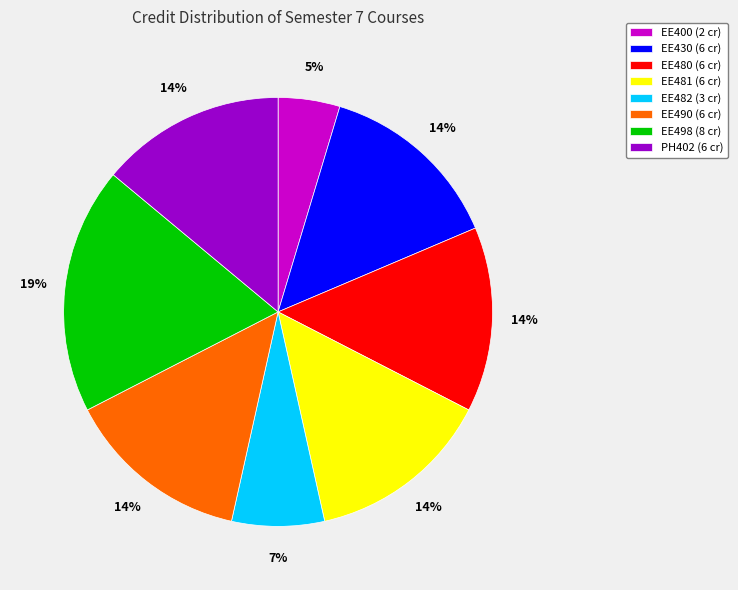

Is it true that EE490 is 6% of the pie?

False